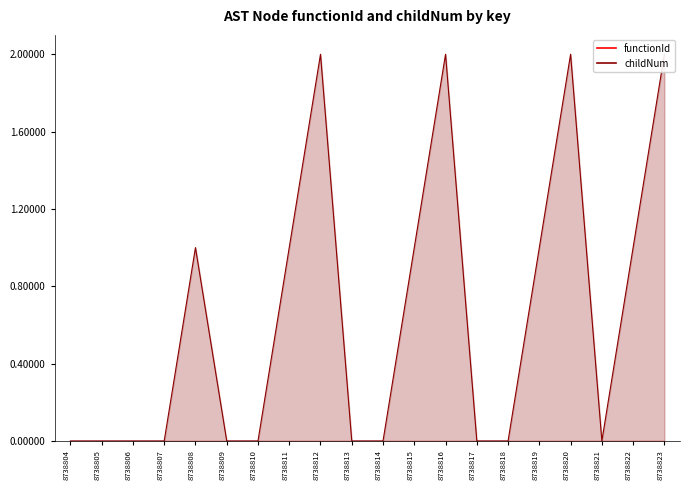

How many positive values are there?

9